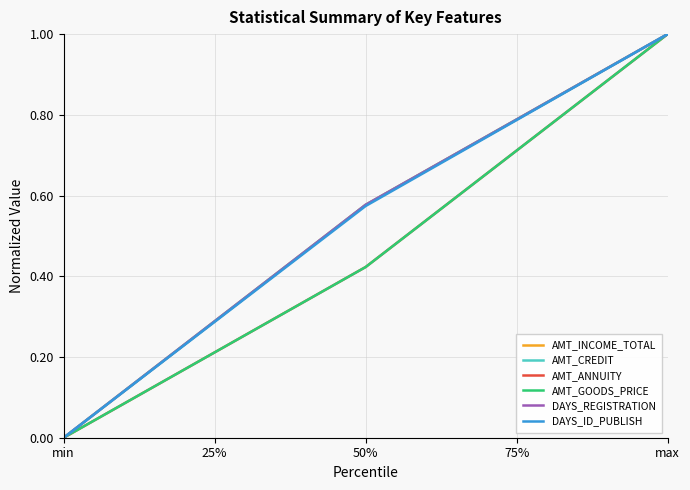

Is the value of DAYS_REGISTRATION at 25% greater than the value of AMT_ANNUITY at 75%?

No